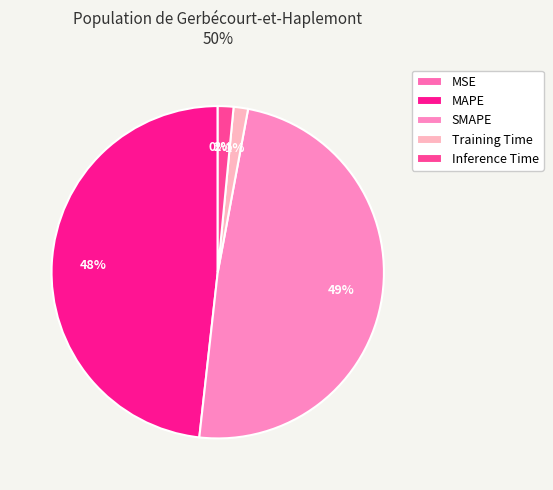

What percentage is the Inference Time slice, to the nearest percent?

2%